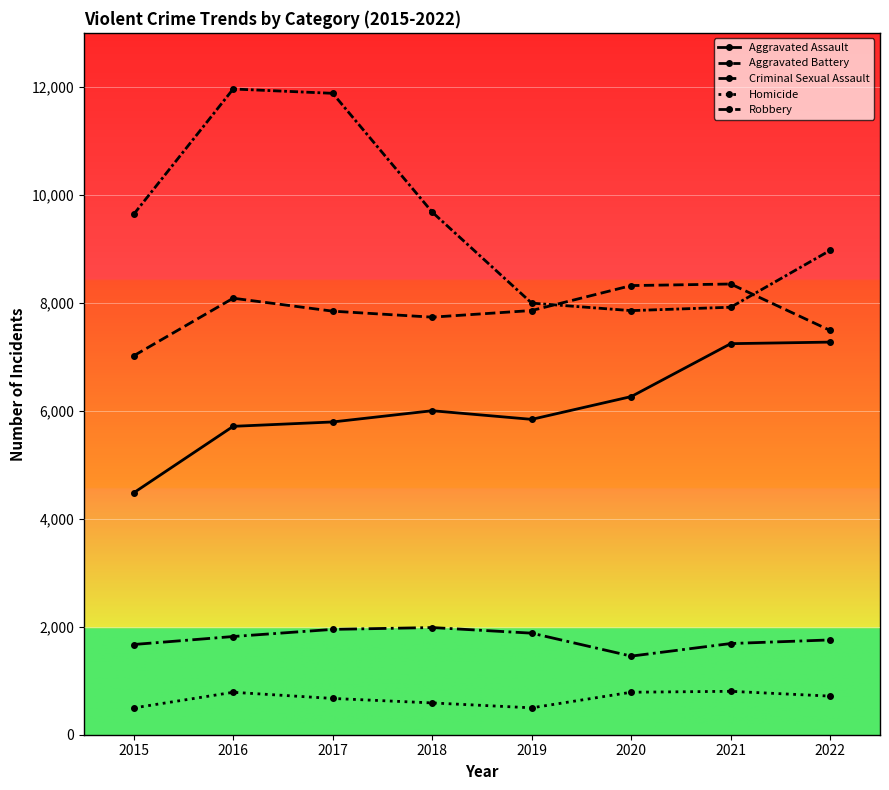

True or false: Robbery has more than 0 interior local peaks.

True